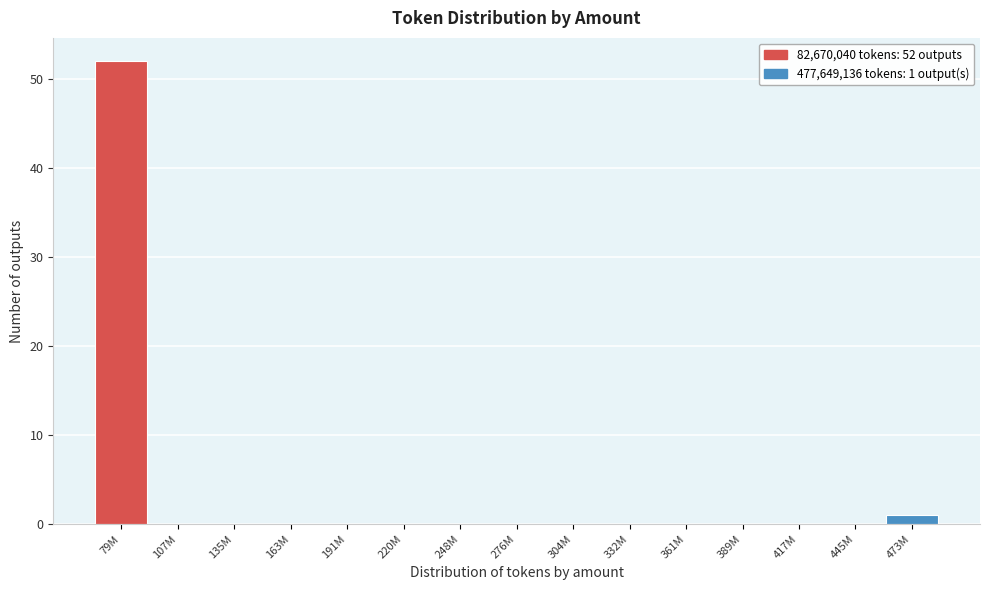

Reading right to left, extract all data points from this chart.

473M=1	445M=0	417M=0	389M=0	361M=0	332M=0	304M=0	276M=0	248M=0	220M=0	191M=0	163M=0	135M=0	107M=0	79M=52